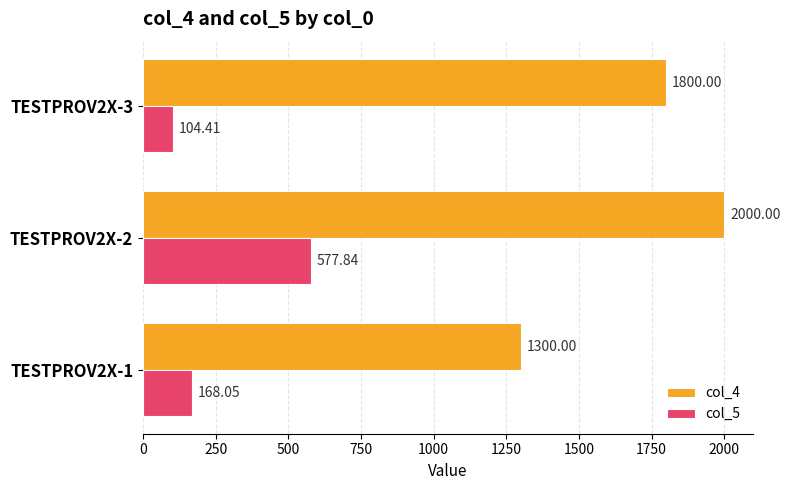

At how many categories does at least one series exceed 976?

3